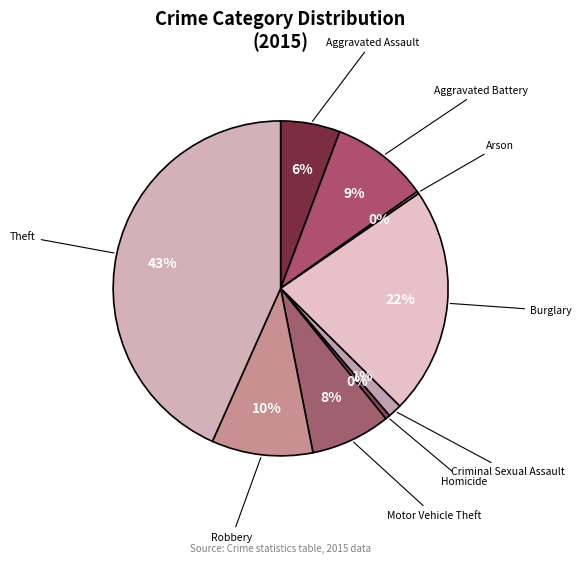

True or false: Criminal Sexual Assault accounts for 1% of the total.

True